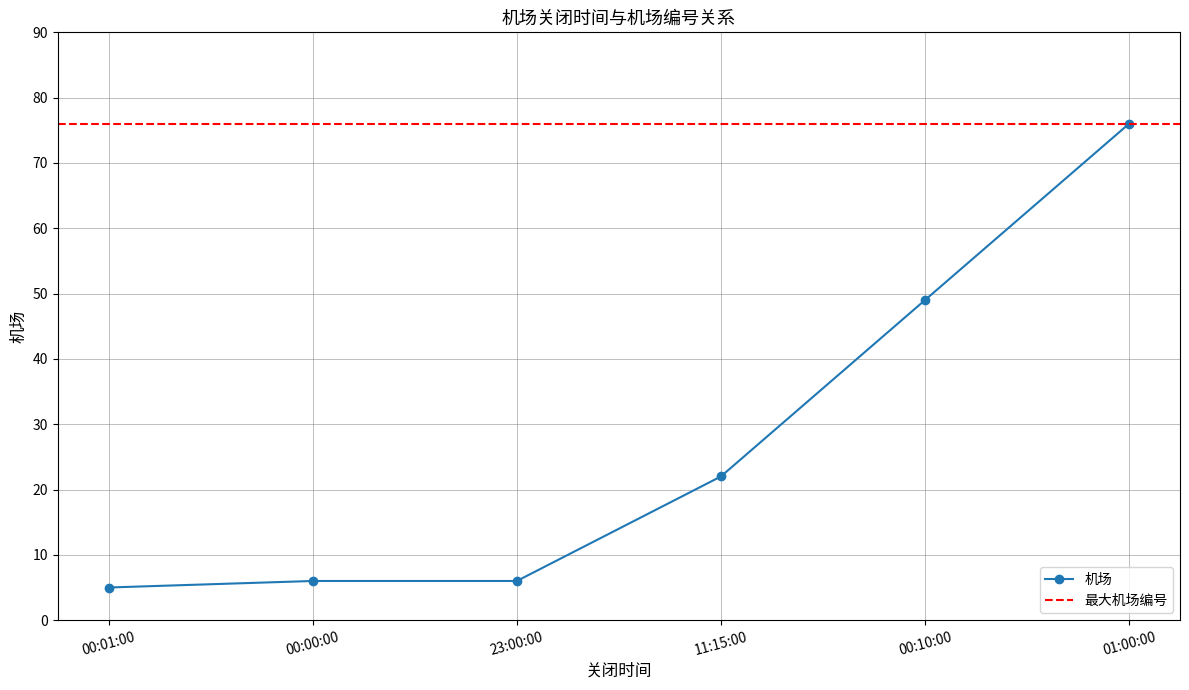

True or false: the data has more than 0 interior local peaks.

False